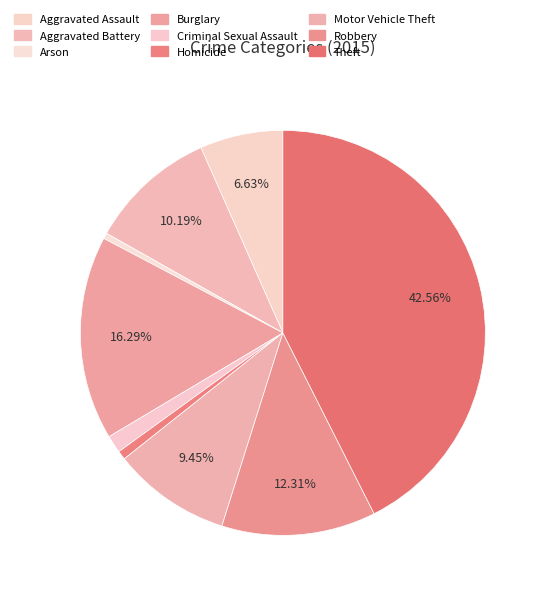

Count the number of slices in the pie.

9